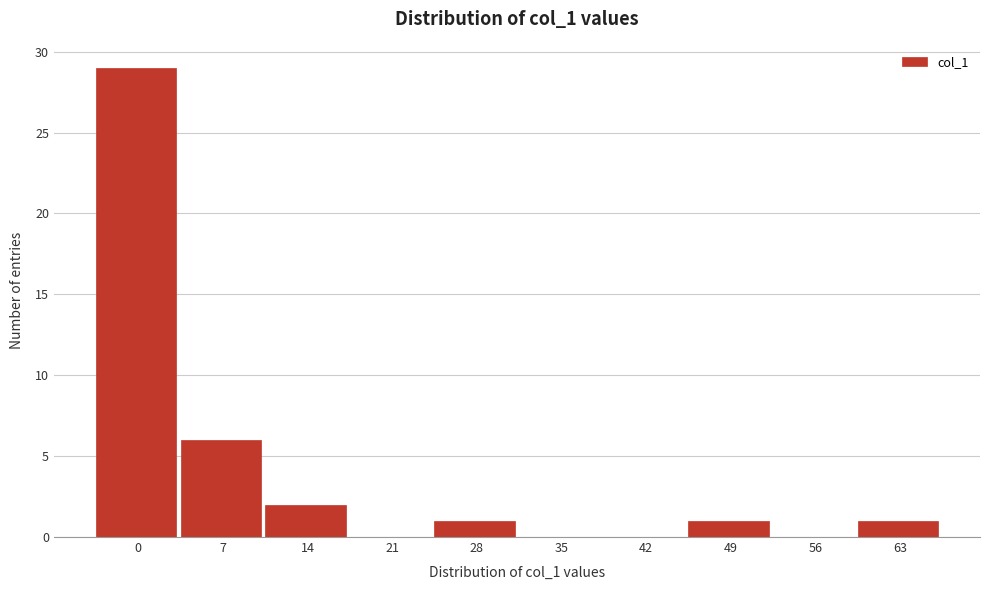

Reading left to right, transcribe all the data shown in this chart.

0=29	7=6	14=2	21=0	28=1	35=0	42=0	49=1	56=0	63=1